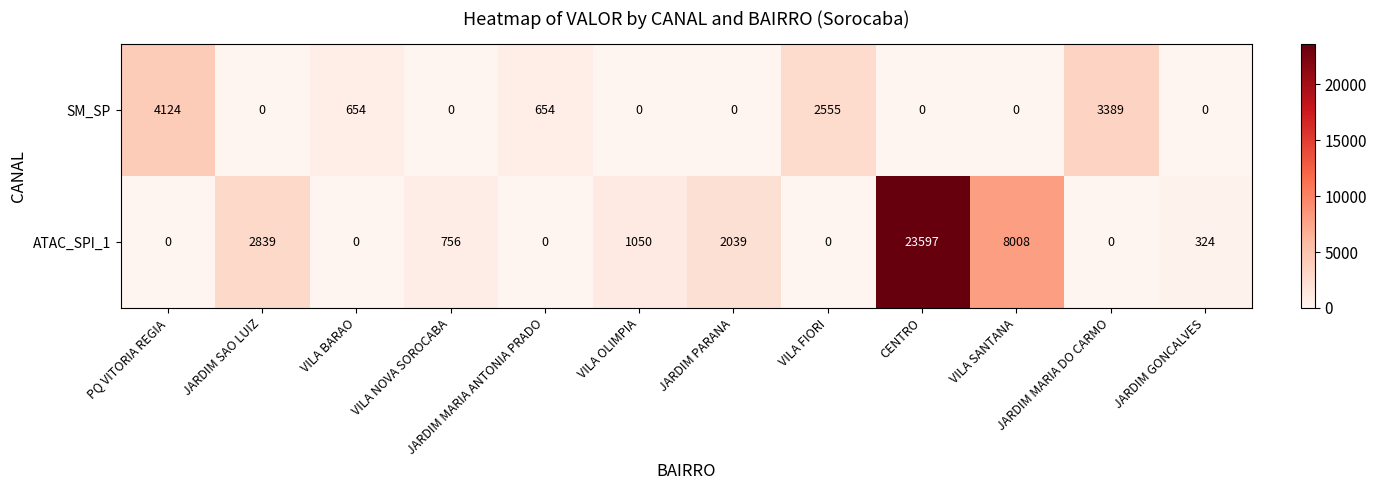

At how many categories does at least one series exceed 21227?

1